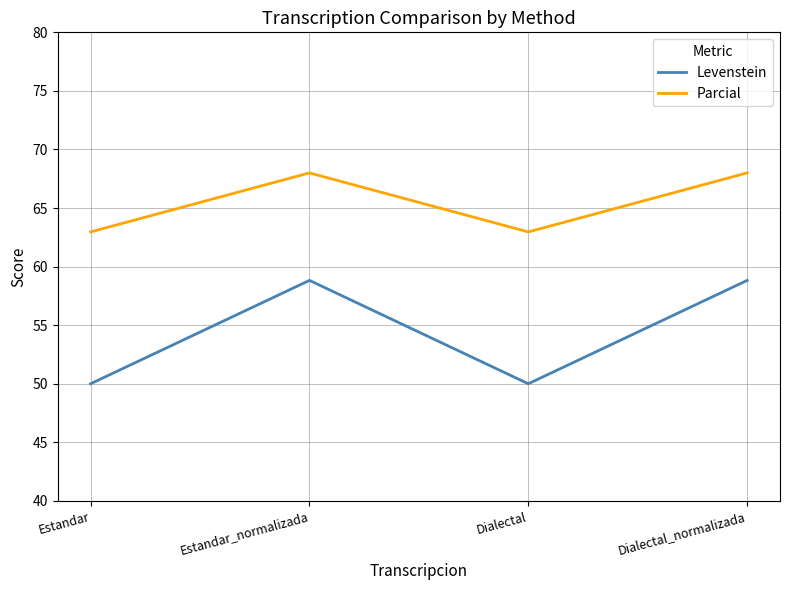

Reading left to right, list all the values displayed in this chart.

Levenstein: Estandar=50.0	Estandar_normalizada=58.8	Dialectal=50.0	Dialectal_normalizada=58.8
Parcial: Estandar=63.0	Estandar_normalizada=68.0	Dialectal=63.0	Dialectal_normalizada=68.0